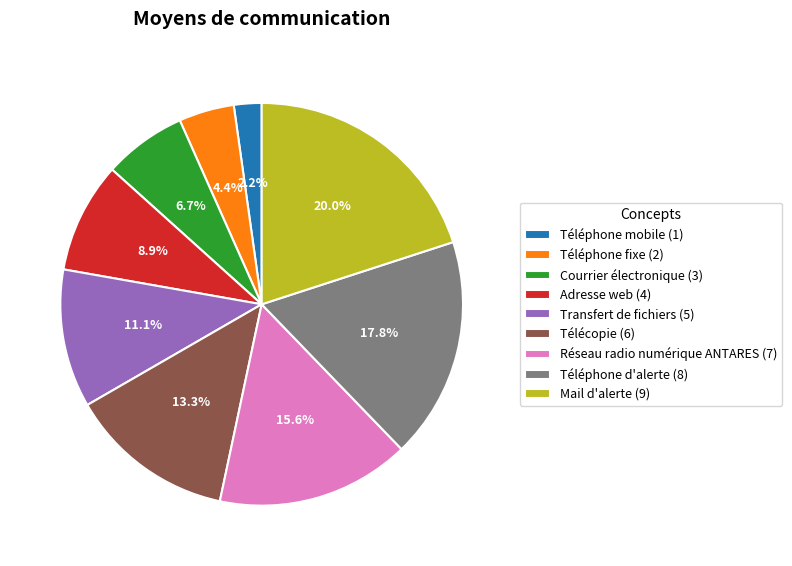

To the nearest percent, what is the difference between the largest and smallest slice percentages?

18%